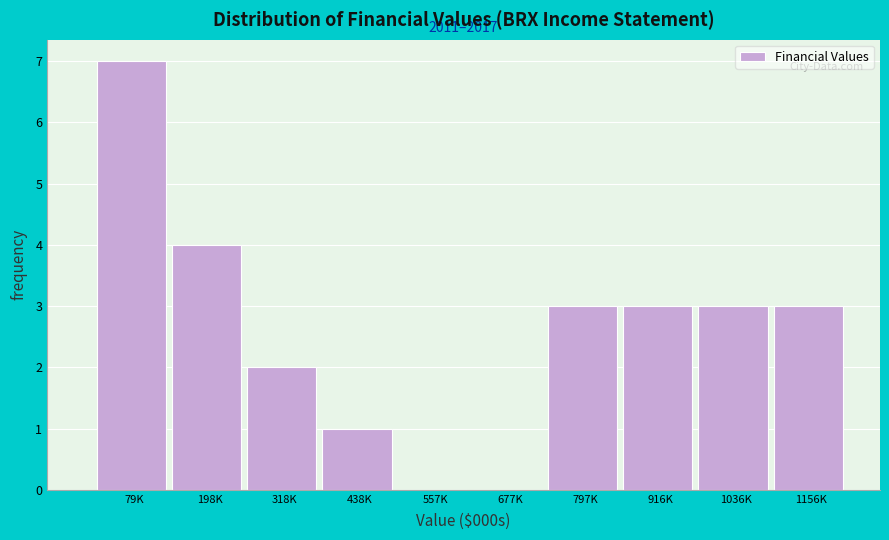

Reading right to left, extract all data points from this chart.

1156K=3	1036K=3	916K=3	797K=3	677K=0	557K=0	438K=1	318K=2	198K=4	79K=7